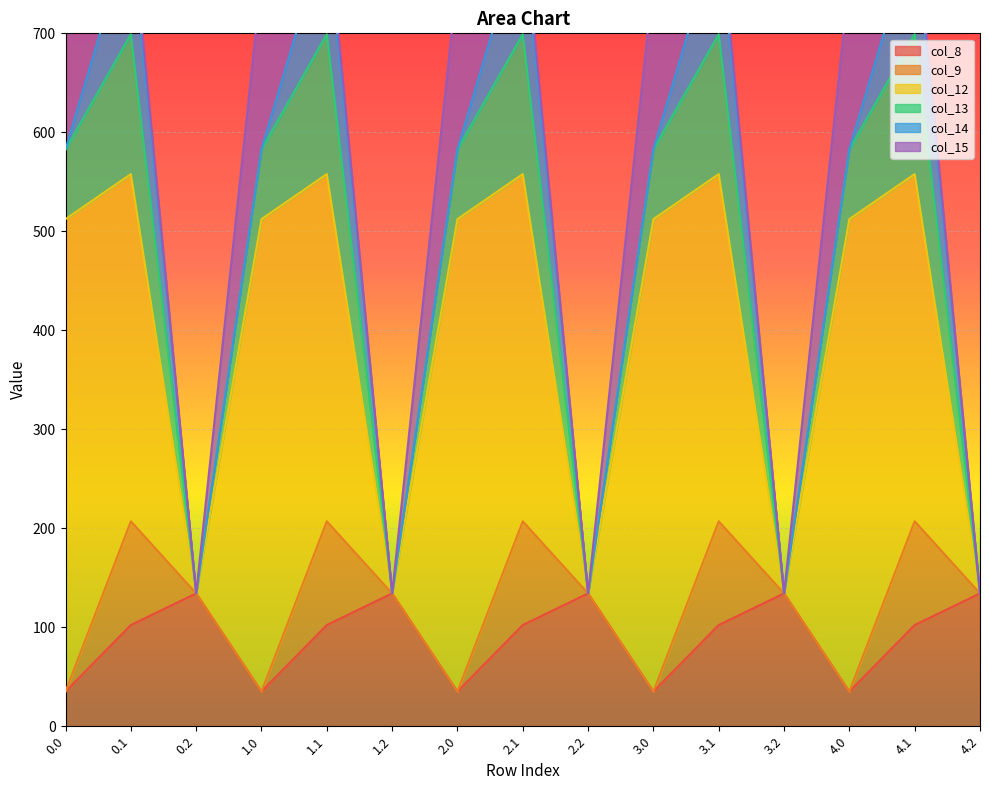

Which series ends up on top after the final intersection of col_8 and col_9?

col_8